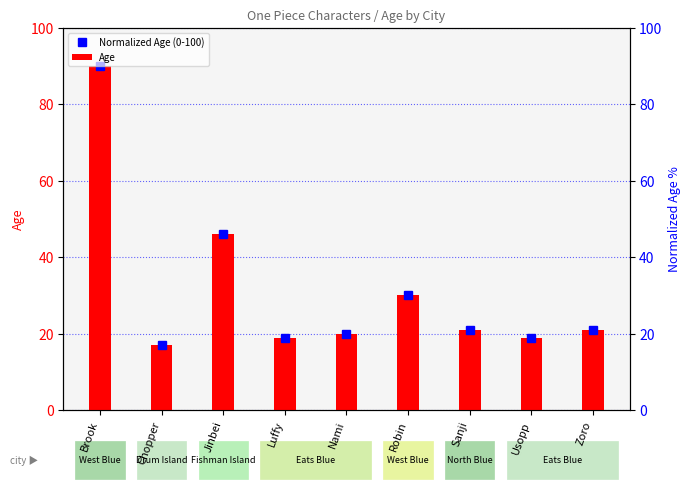

How many groups of bars are there?

9